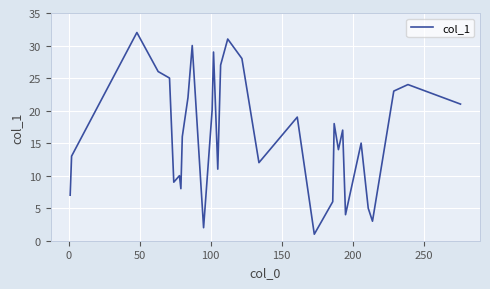

What is the difference between the maximum and minimum values?

31